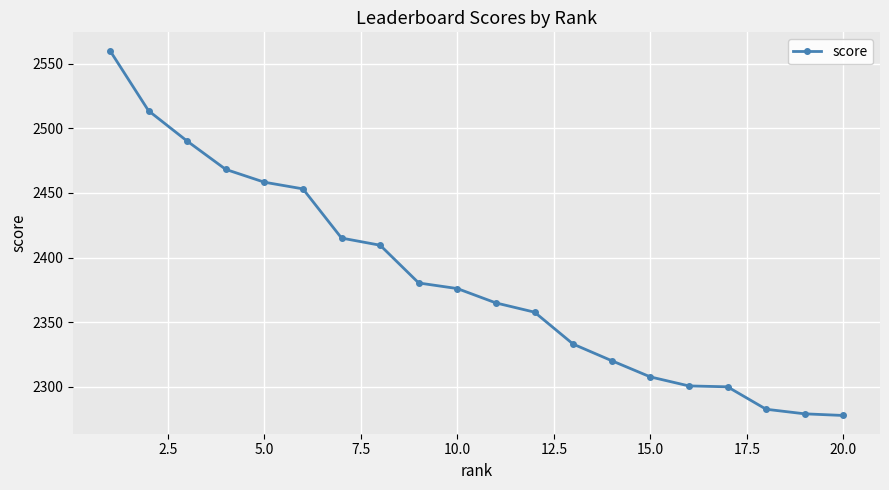

What is the difference between the second highest and second lowest values?

234.4